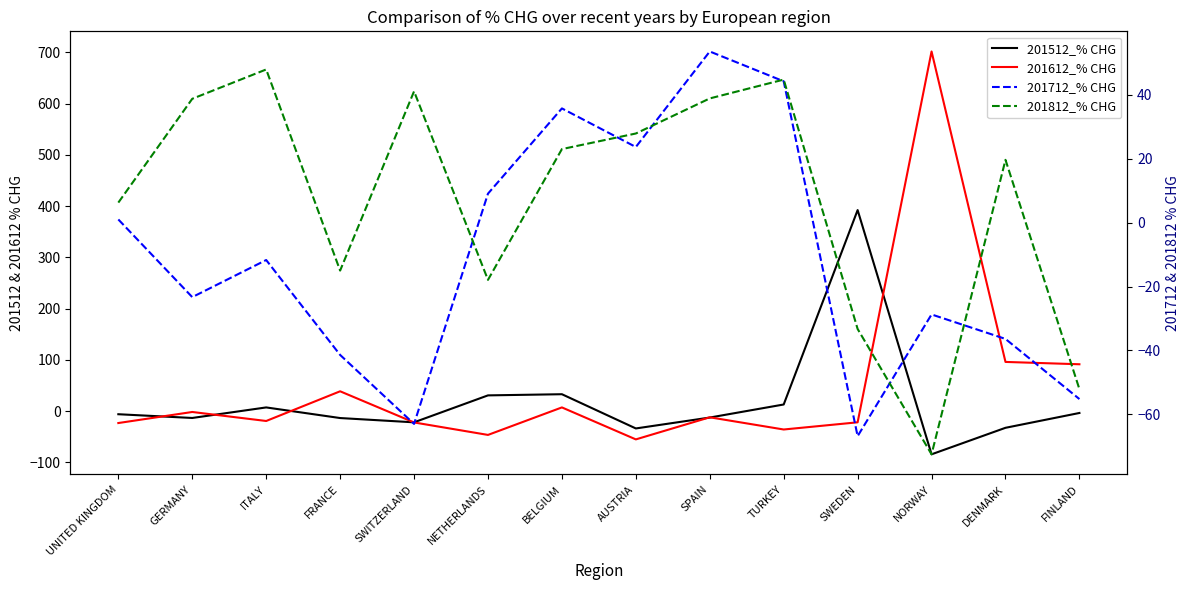

Does the chart have visible grid lines?

No